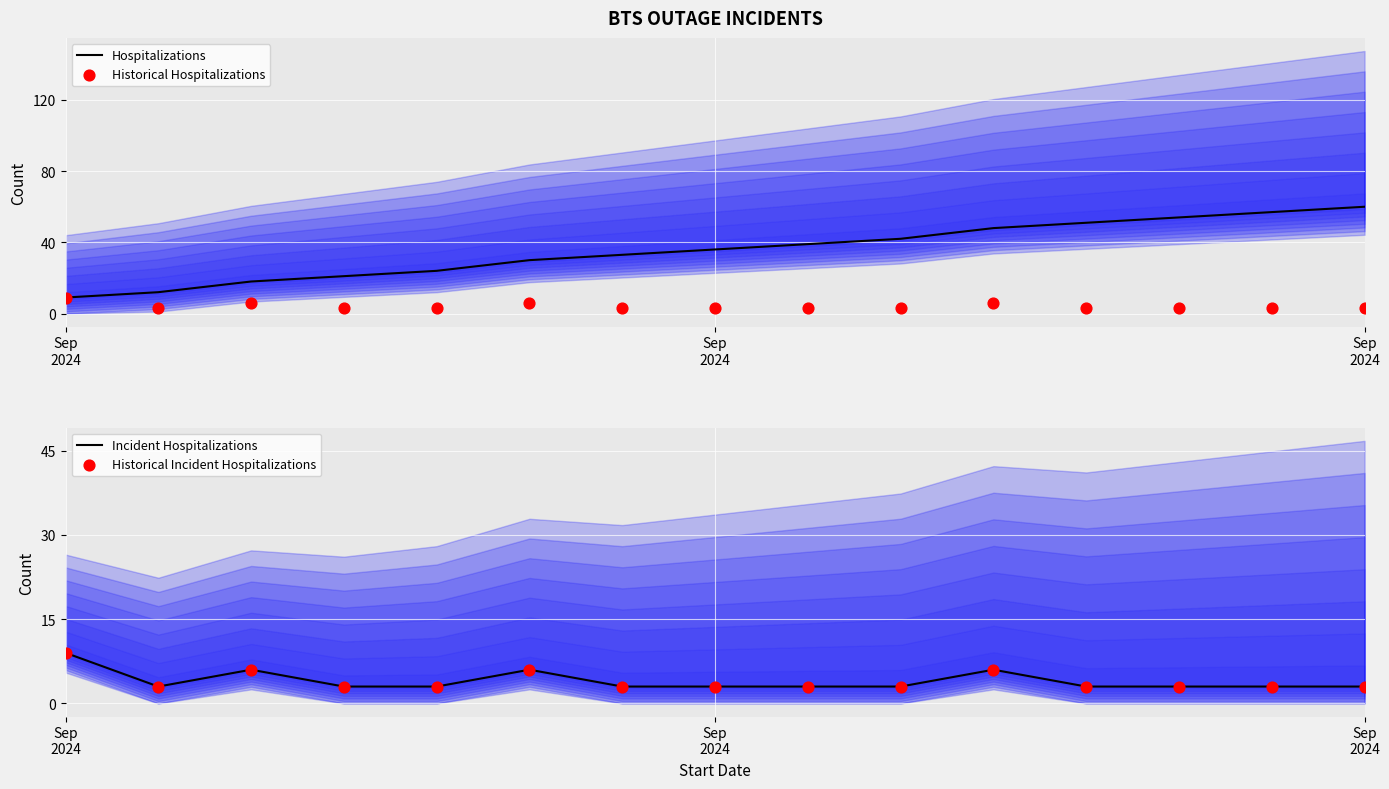

At how many categories does at least one series exceed 35?

8